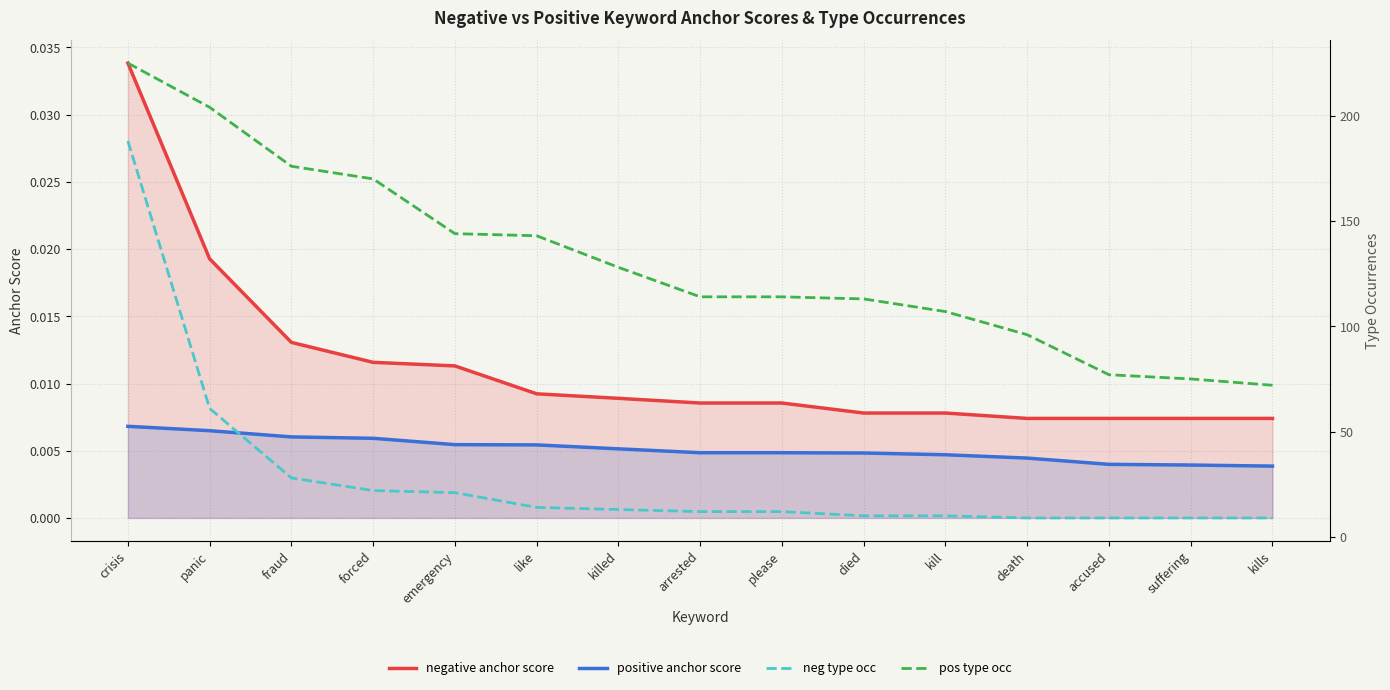

How many distinct data groups are displayed?

4